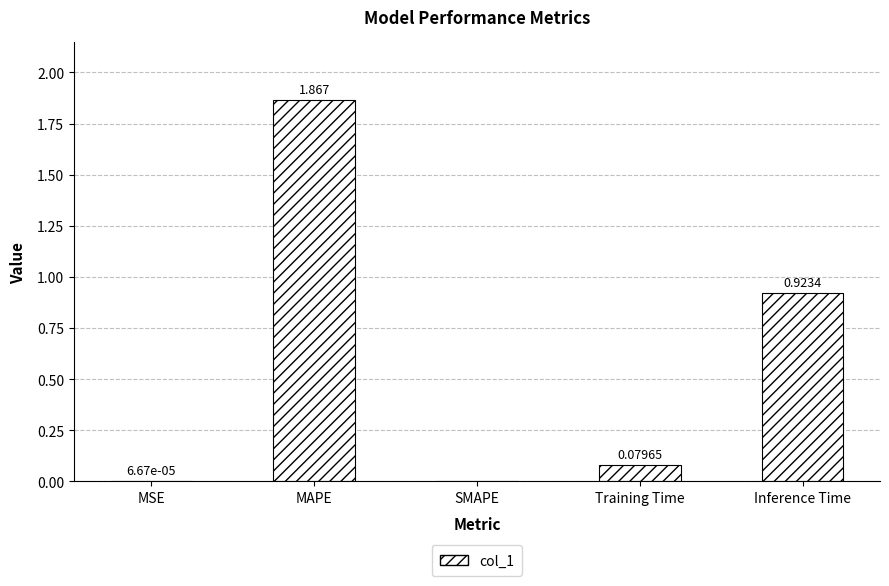

What is the change in value from Training Time to Inference Time?

+0.8